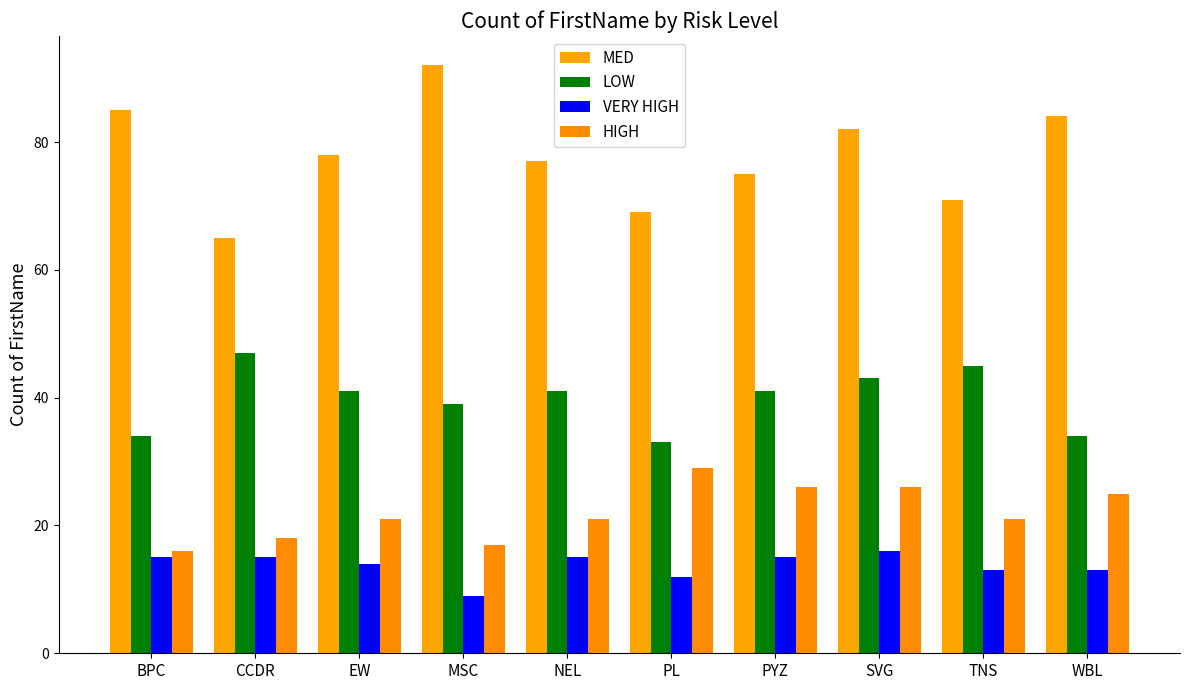

What is the maximum value shown in the chart?

92